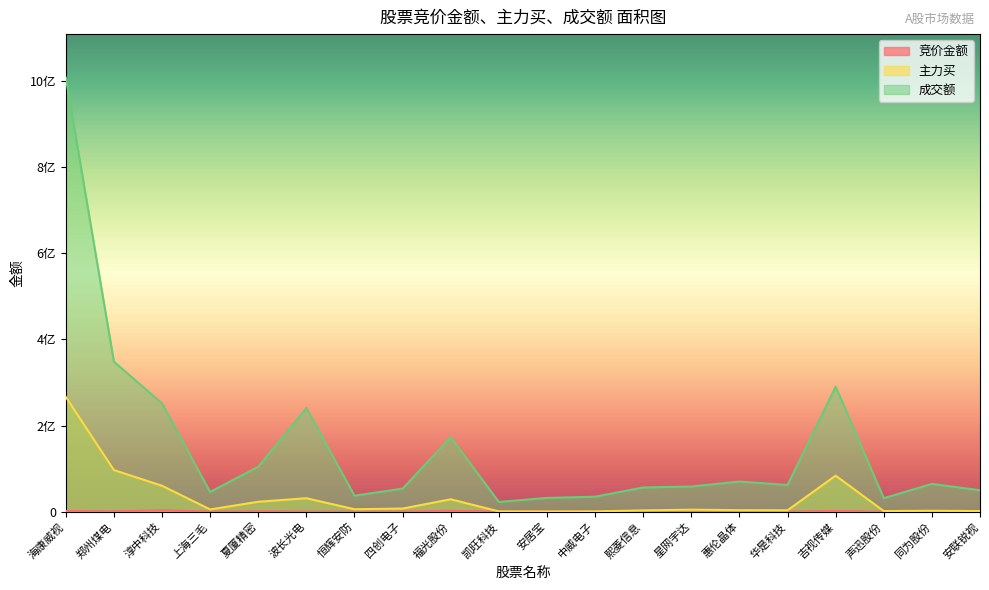

True or false: 主力买 and 竞价金额 intersect in this chart.

False